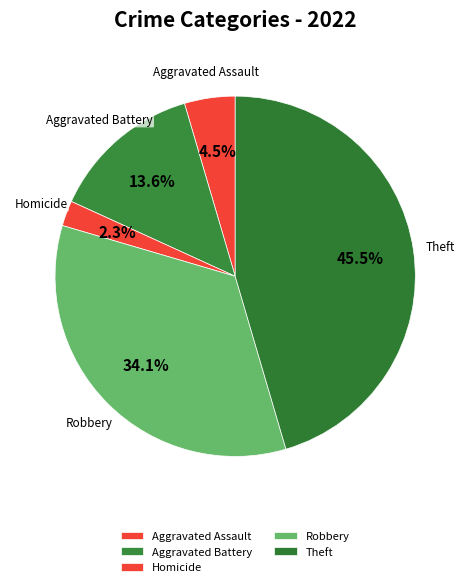

Is the sum of Theft and Robbery greater than half?

Yes